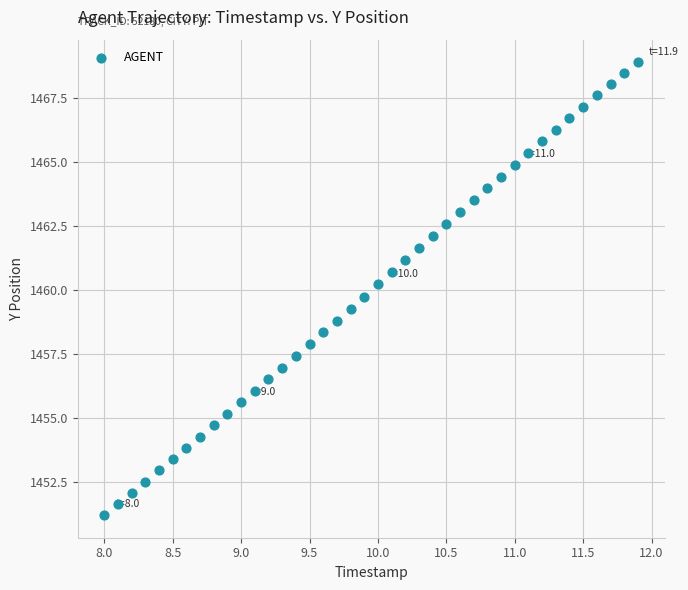

What is the range of X values (max minus min)?

3.9